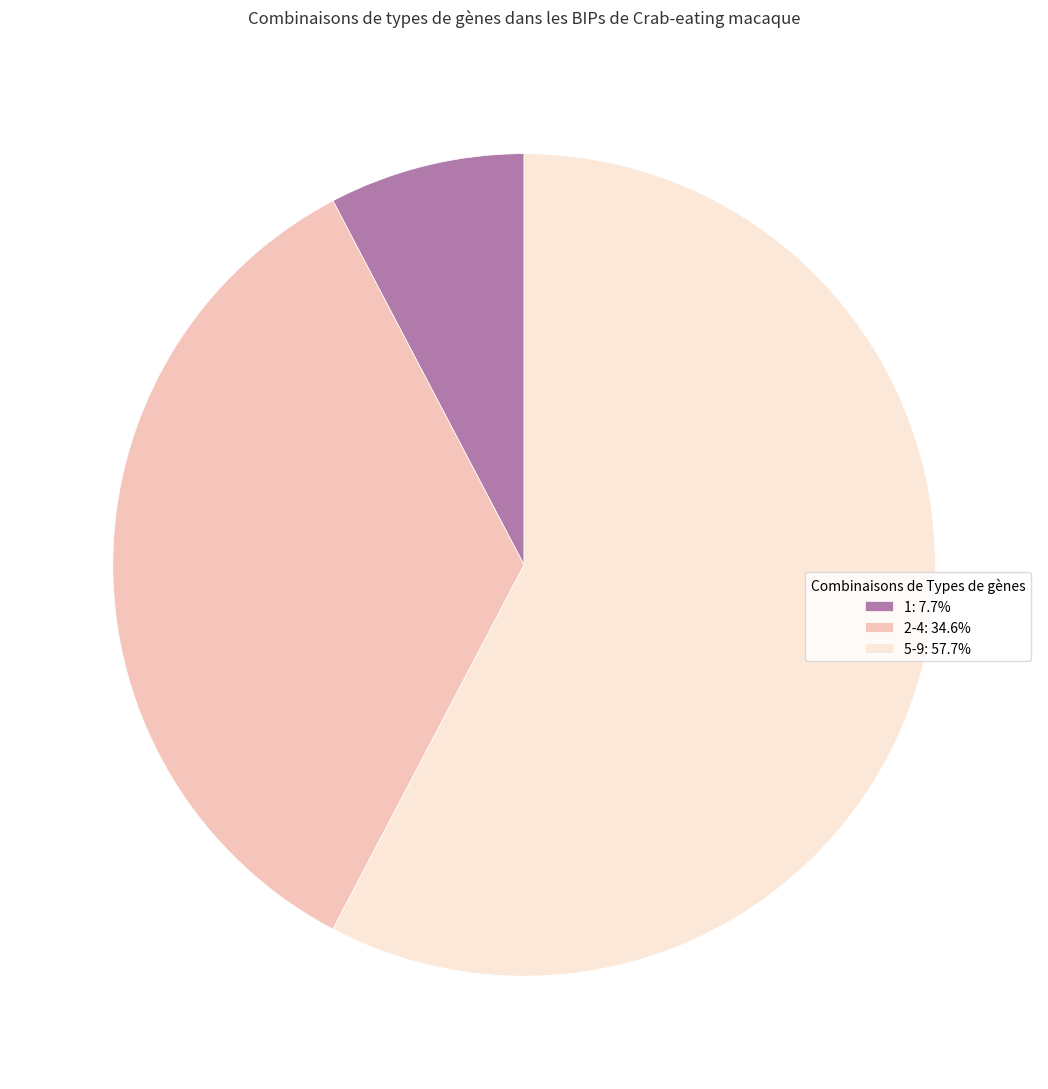

Does 1: 7.7% represent more than half of the total?

No